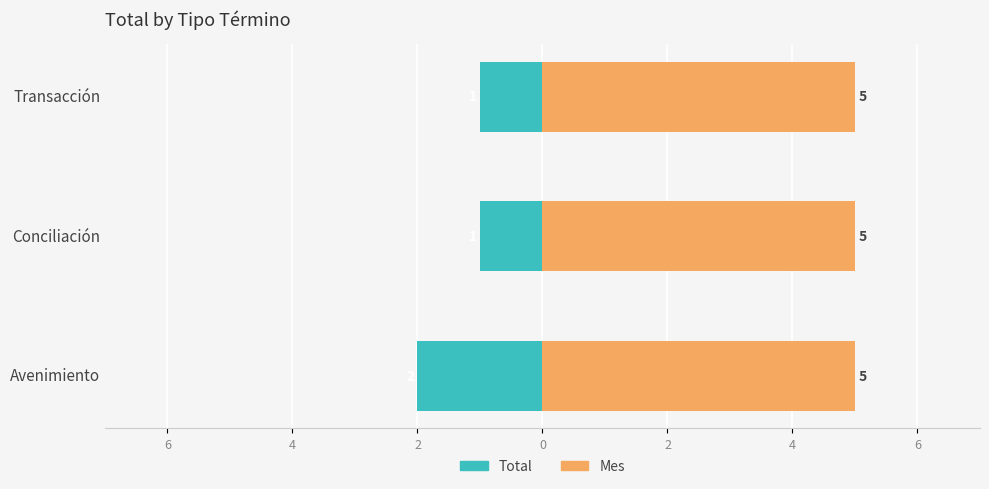

Rank the series by their average value, from highest to lowest.

Mes, Total